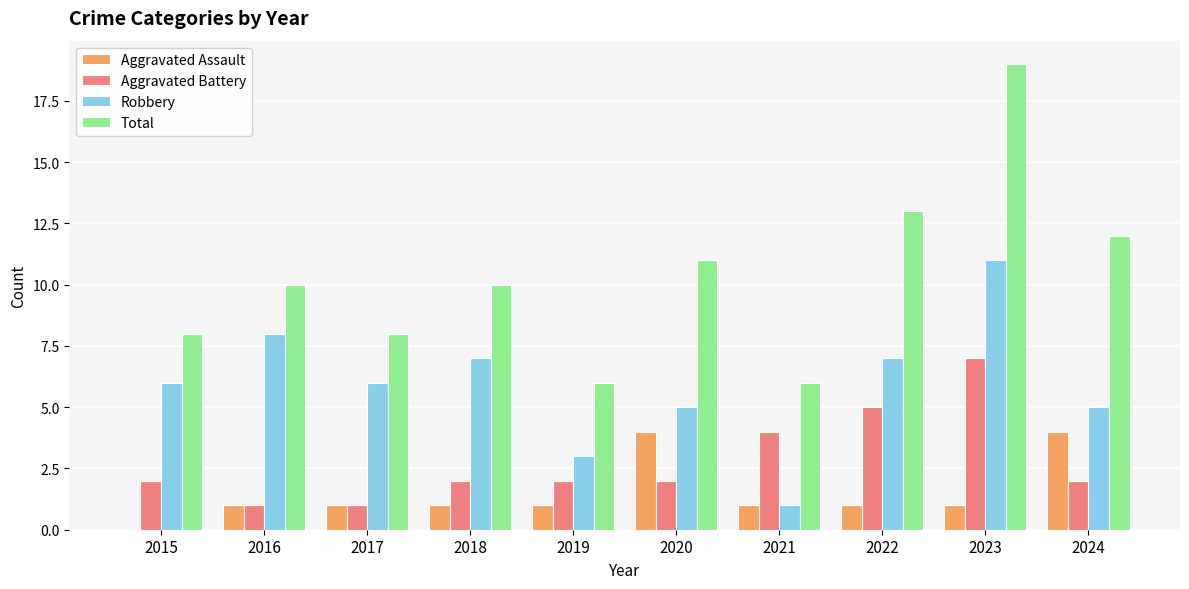

Which label corresponds to the largest value in the chart?

2023